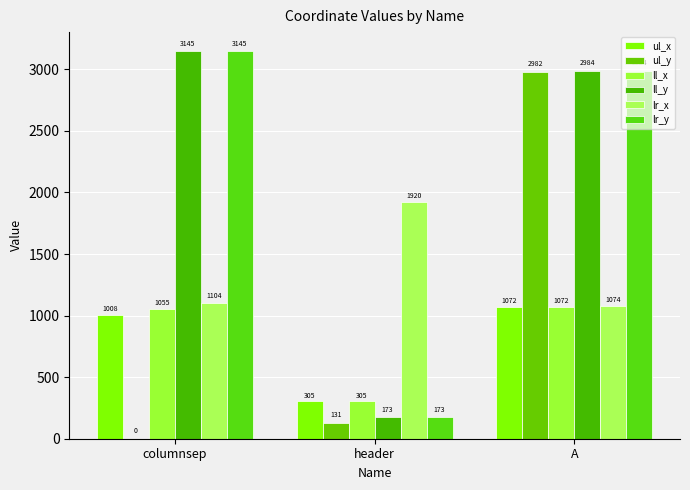

Does the chart contain stacked bars?

No